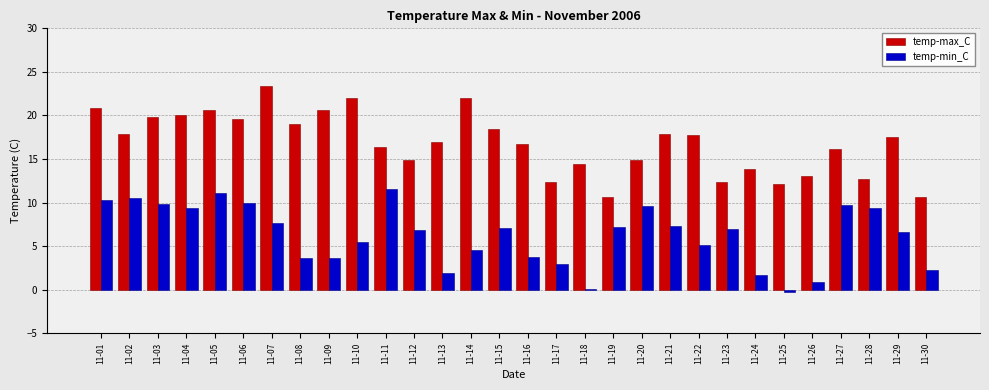

What is the sum of the temp-min_C values at 11-02 and 11-14?

15.0